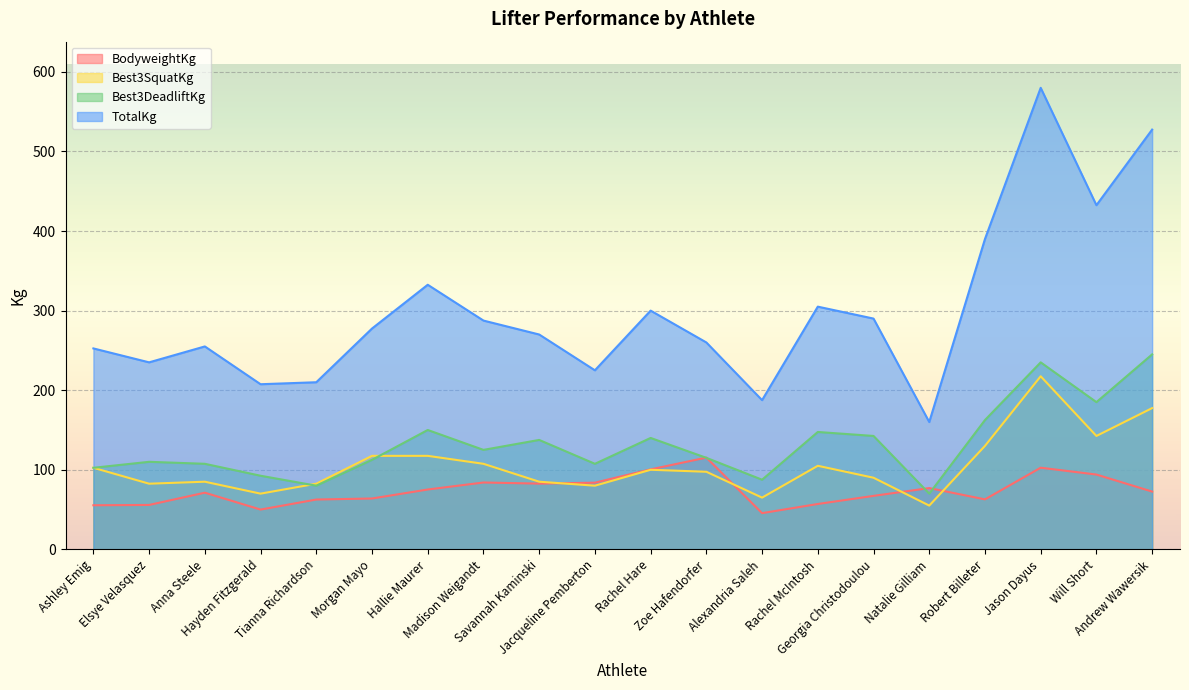

How many lines are shown in the chart?

4